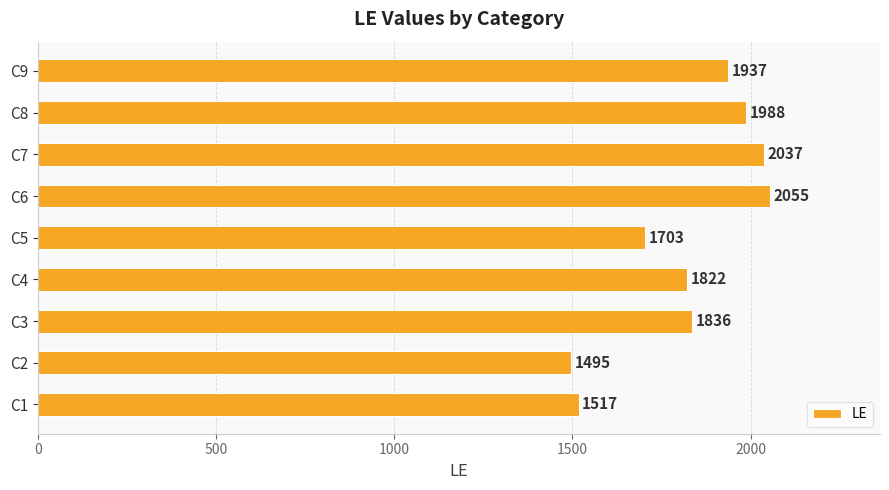

What is the minimum value shown in the chart?

1495